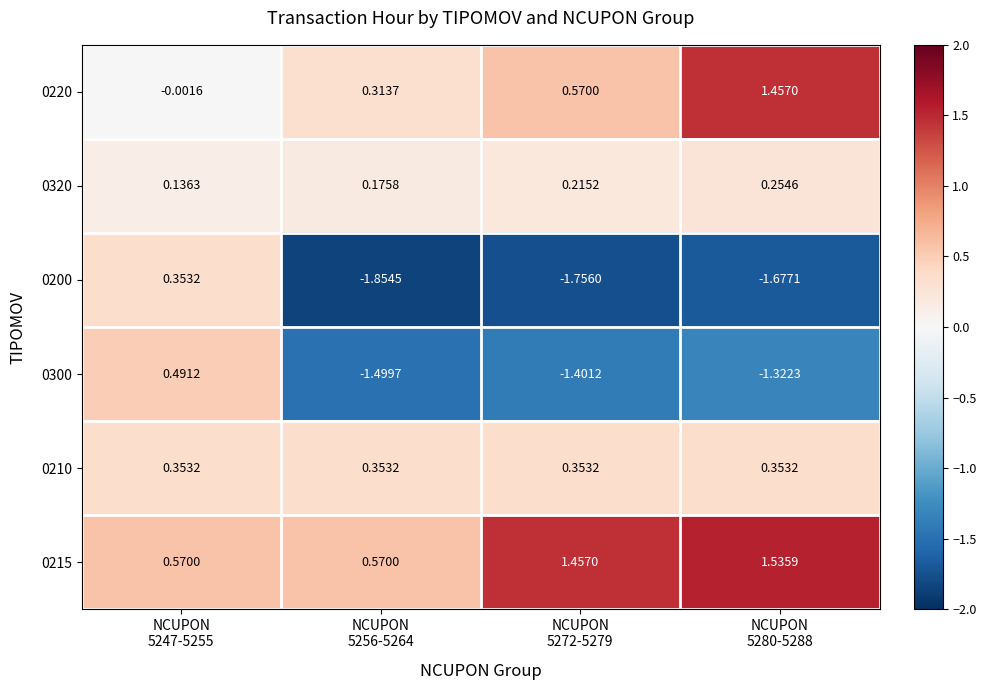

How many negative values does the 0220 series have?

1